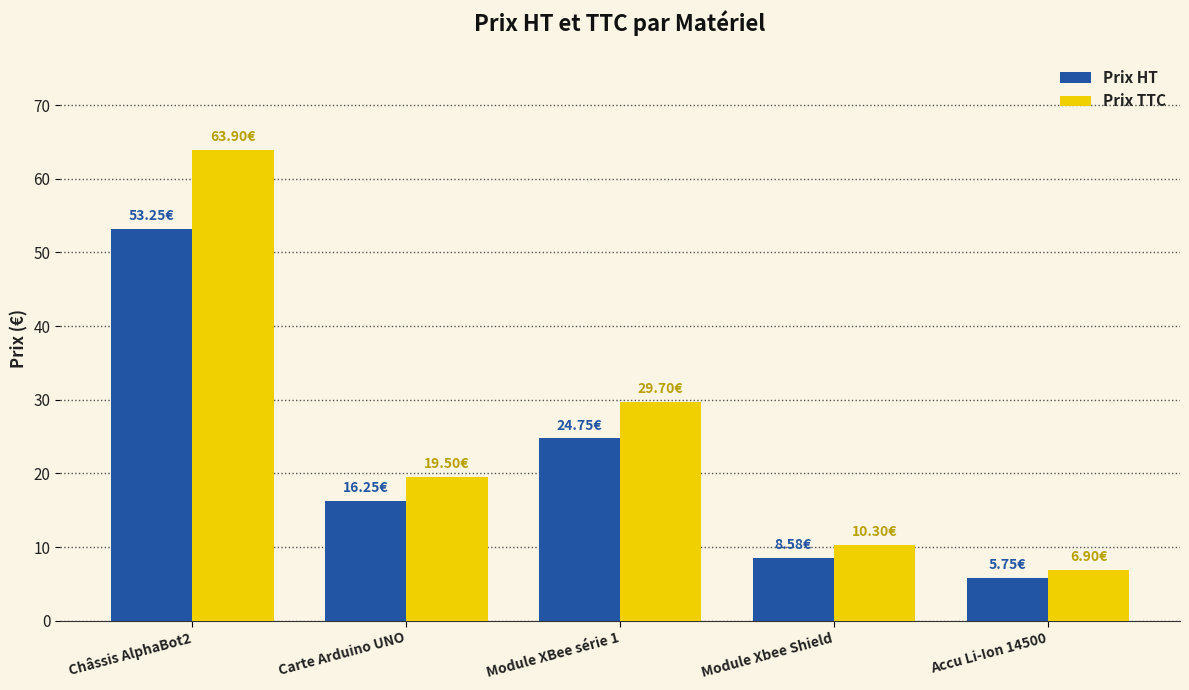

How many bars are there in total?

10